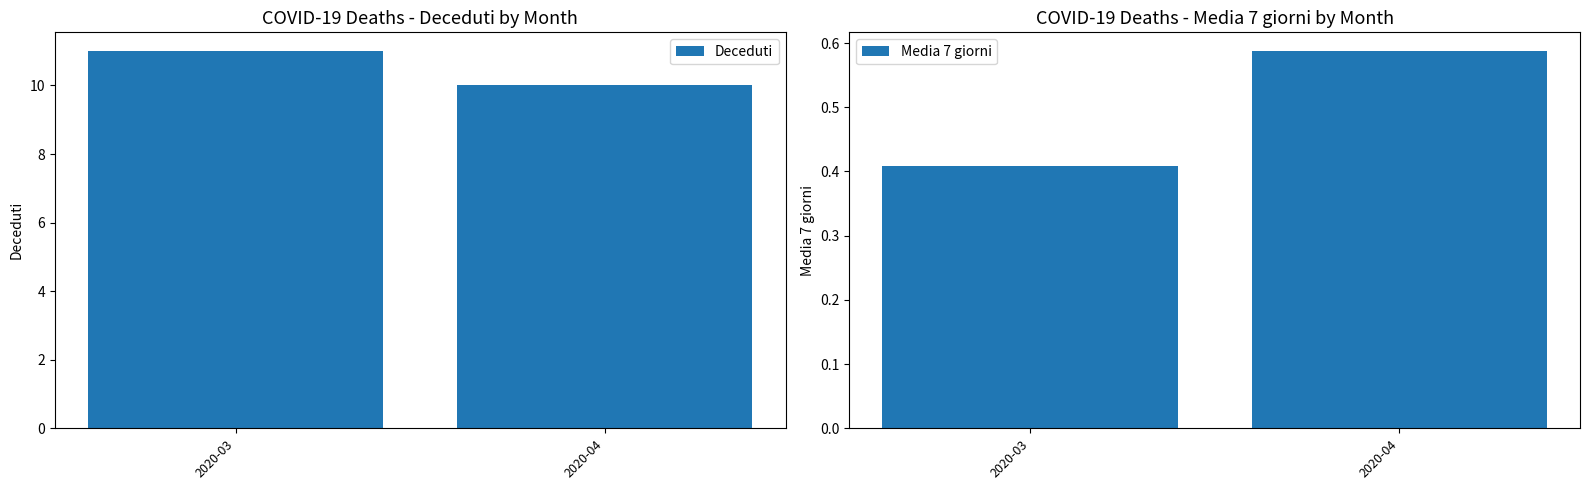

Rank the series by their average value, from lowest to highest.

Media 7 giorni, Deceduti